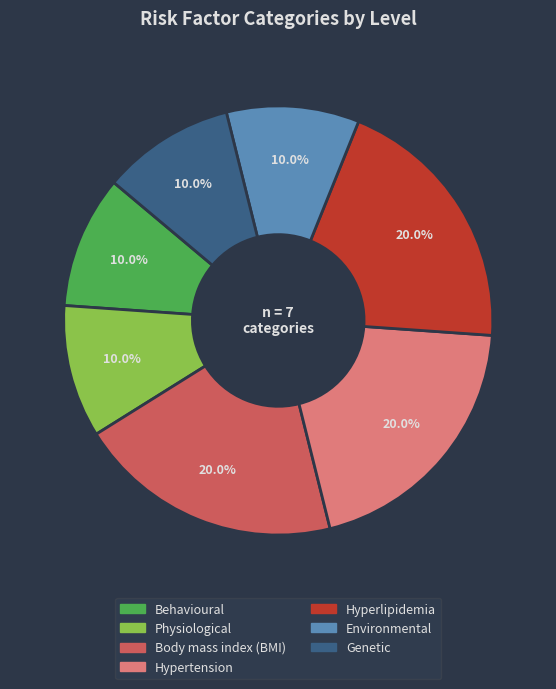

How many slices are in this pie chart?

7